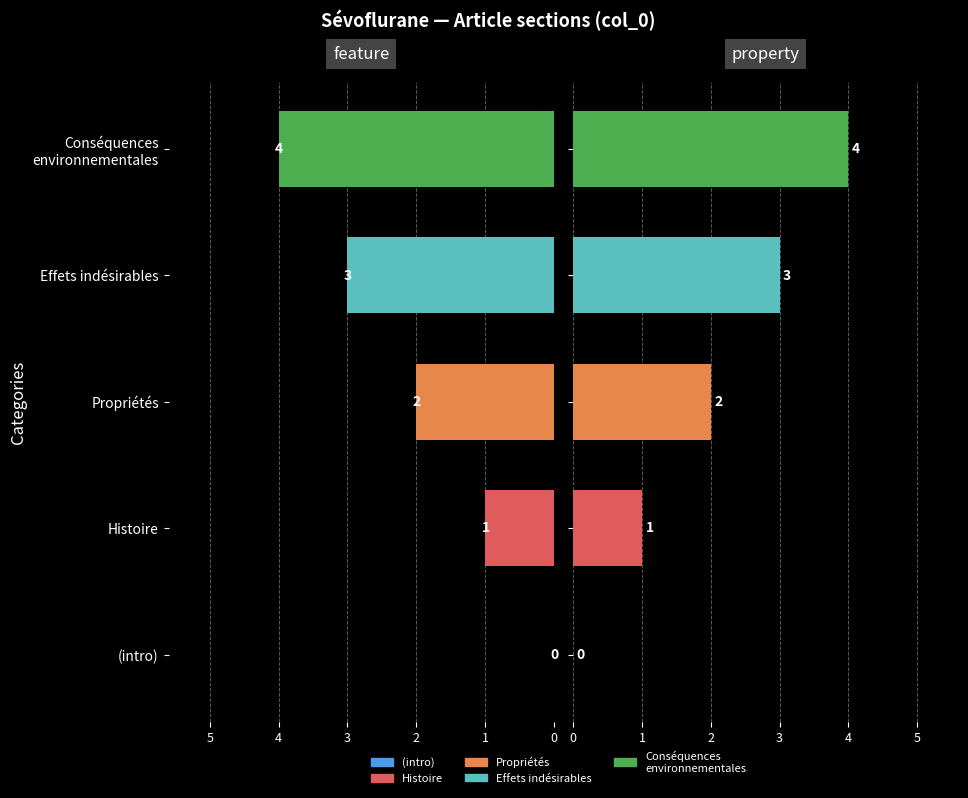

The feature series shows 5 at Effets indésirables. True or false?

False